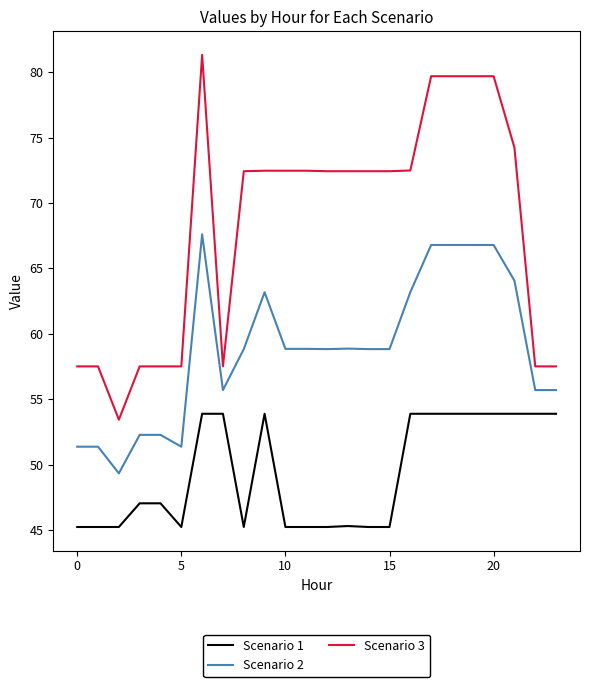

What is the lowest value of the Scenario 1 series?

45.2